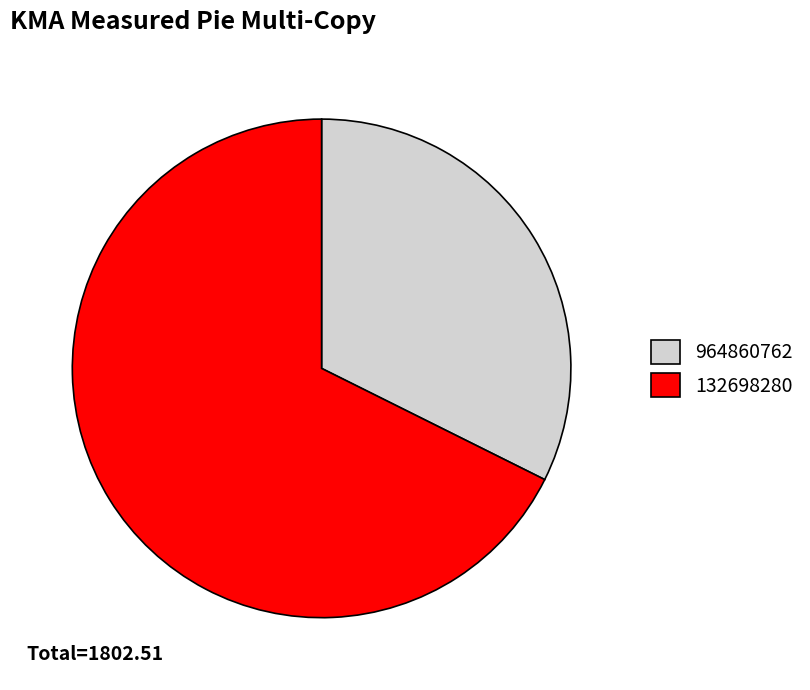

Which slice is the largest?

132698280